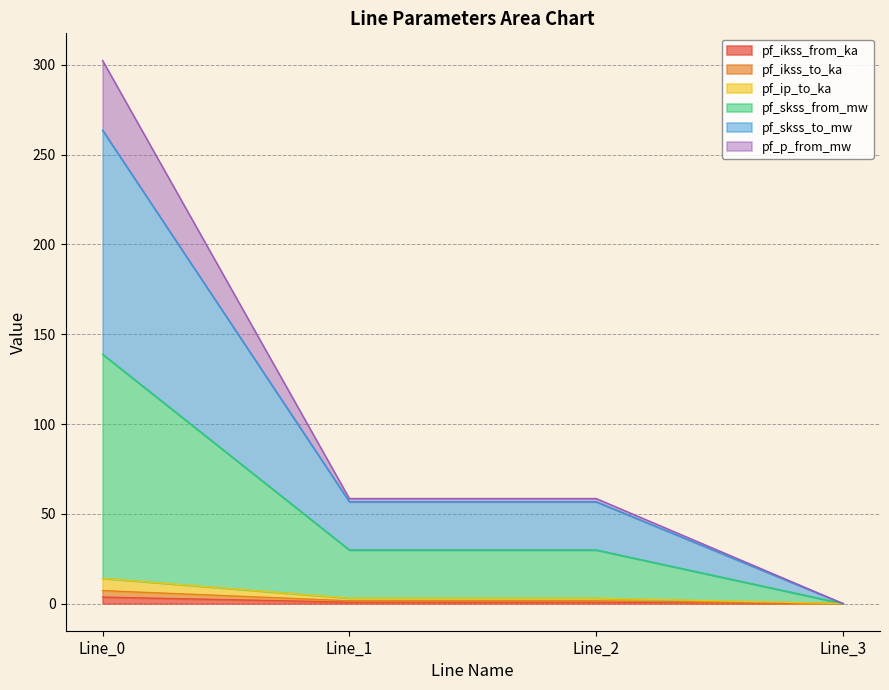

Is the value of pf_ikss_from_ka at Line_0 greater than the value of pf_ip_to_ka at Line_3?

Yes